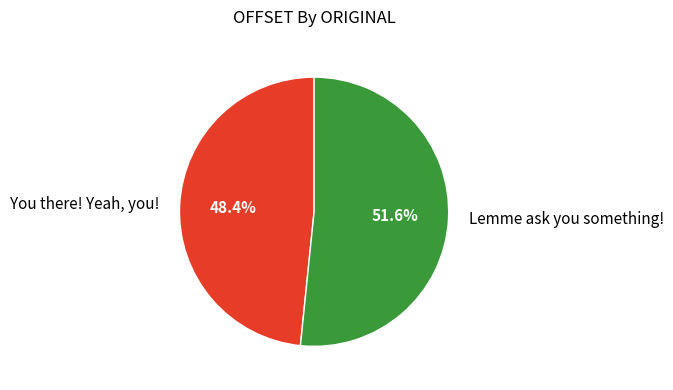

Rank the categories by value from highest to lowest.

Lemme ask you something!, You there! Yeah, you!